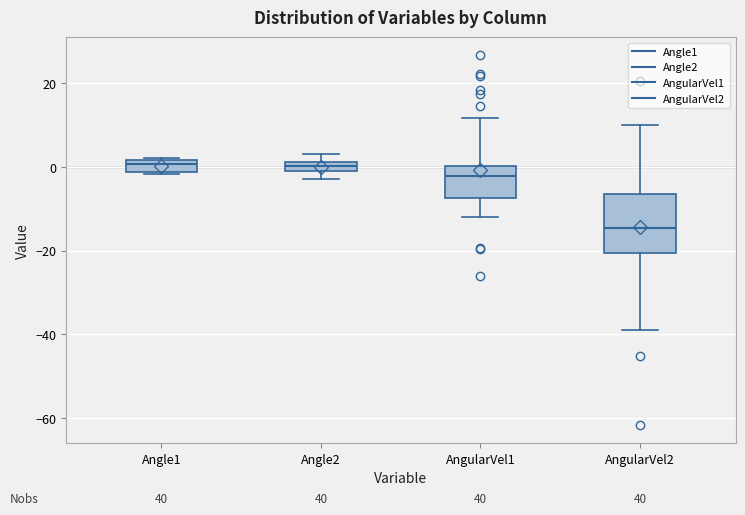

Where is the upper edge of the box for Angle1 on the y-axis? The values are not printed on the chart, so give them approximately, as read against the axis.

2